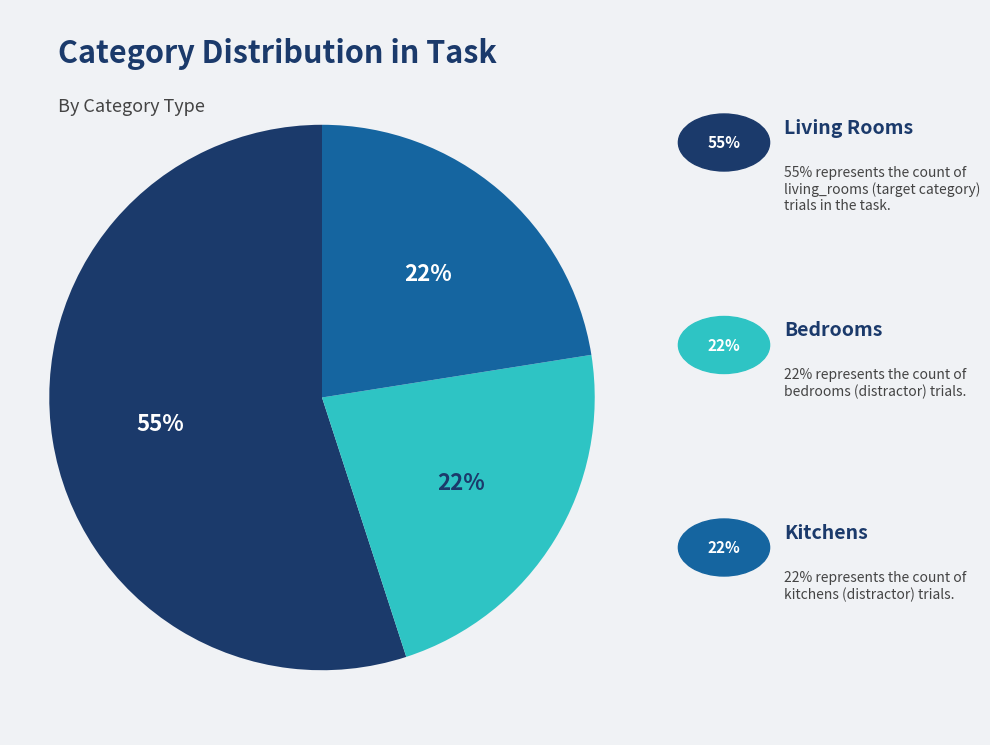

Is there any slice that represents more than half of the pie?

Yes